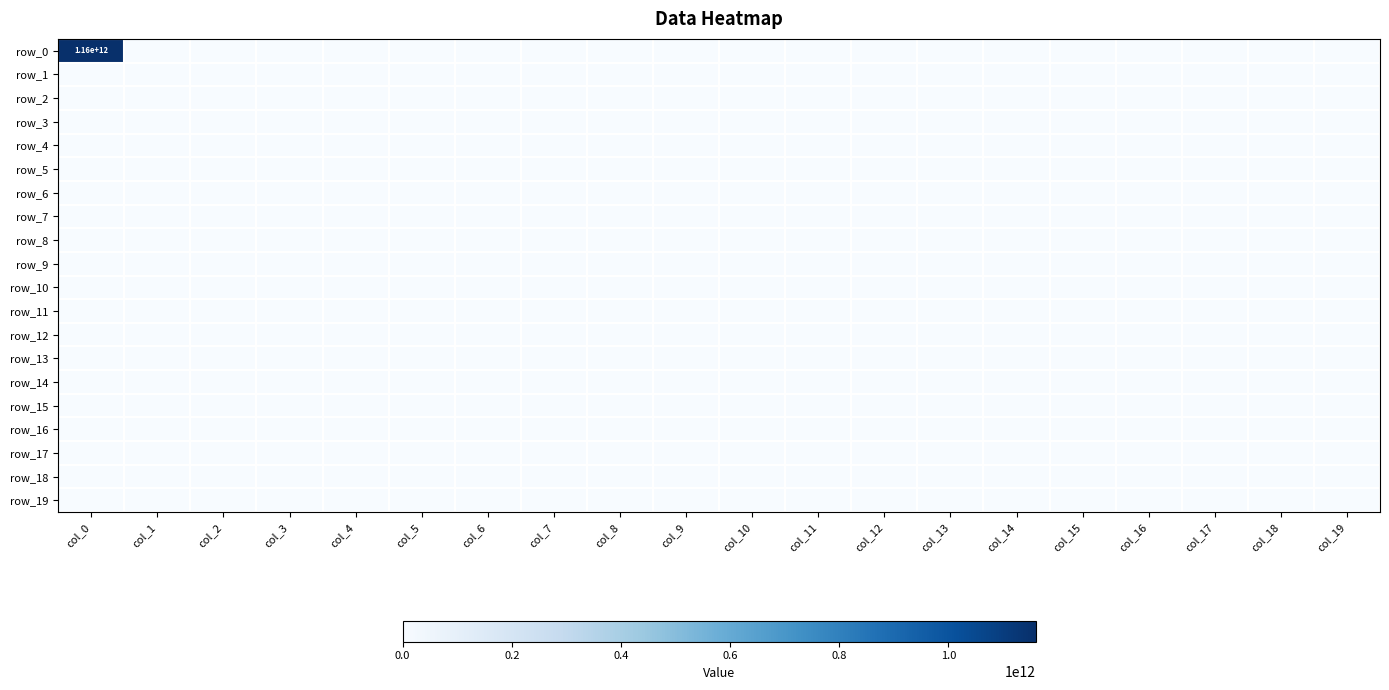

Which series has the widest spread of values?

row_0